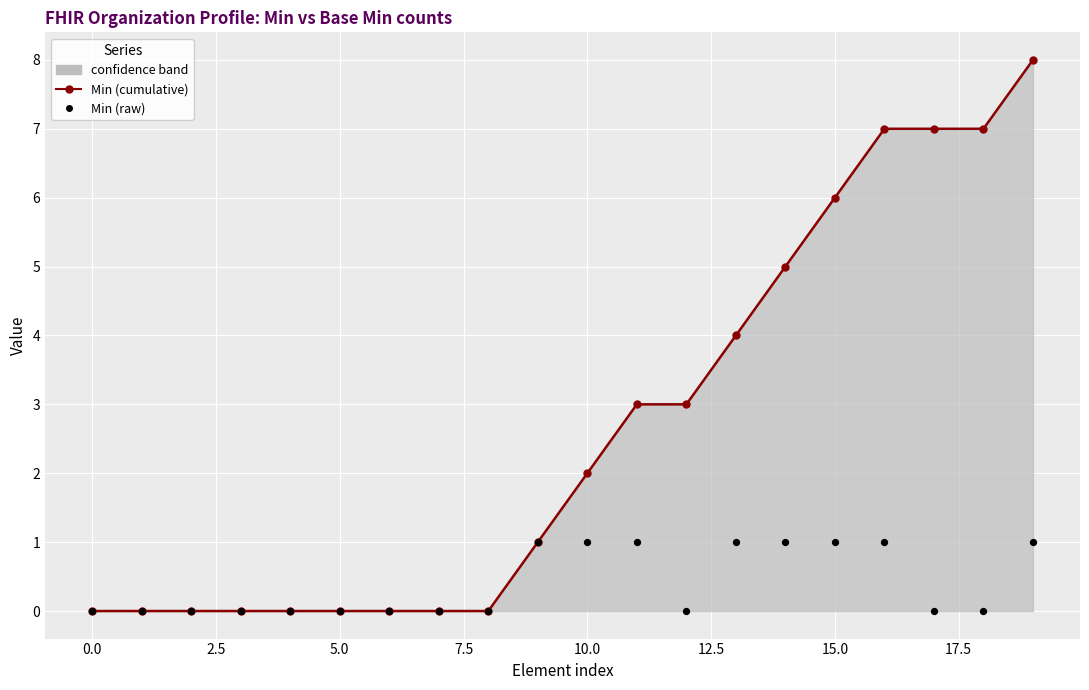

Which series has the largest total across all categories?

Min (cumulative)